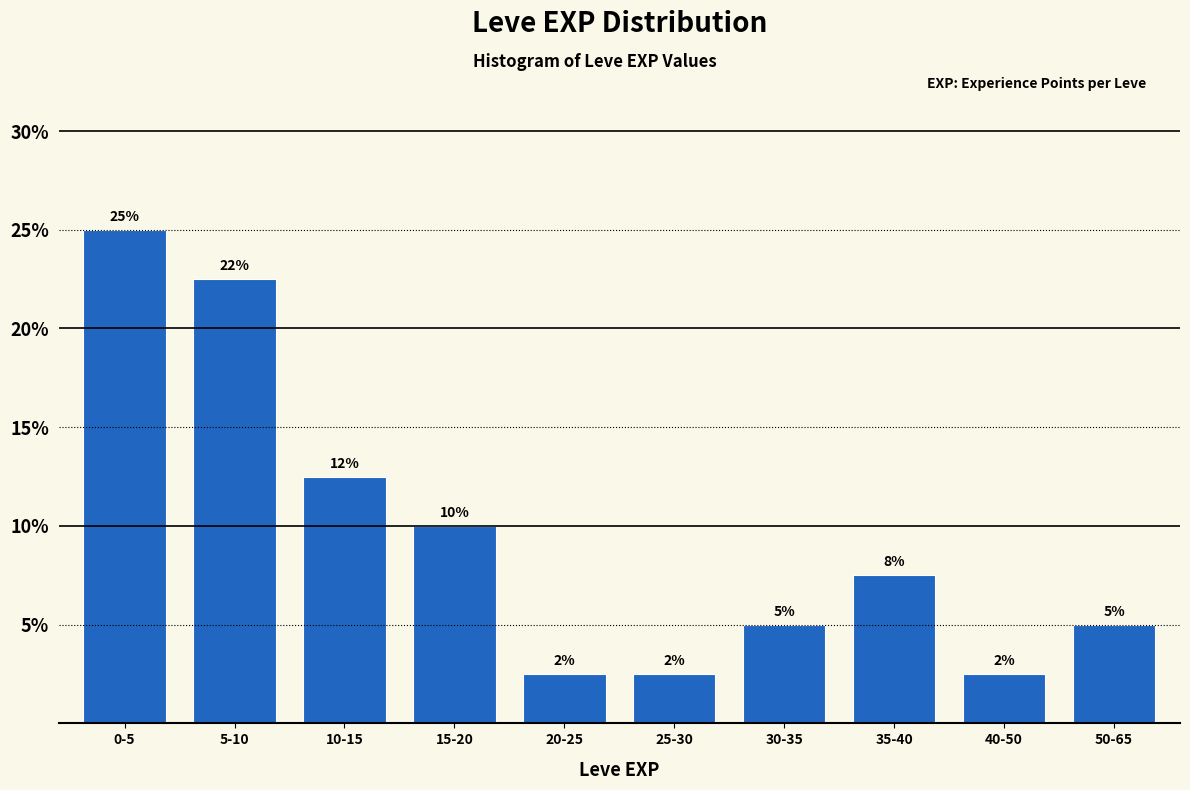

Are the bars horizontal?

No